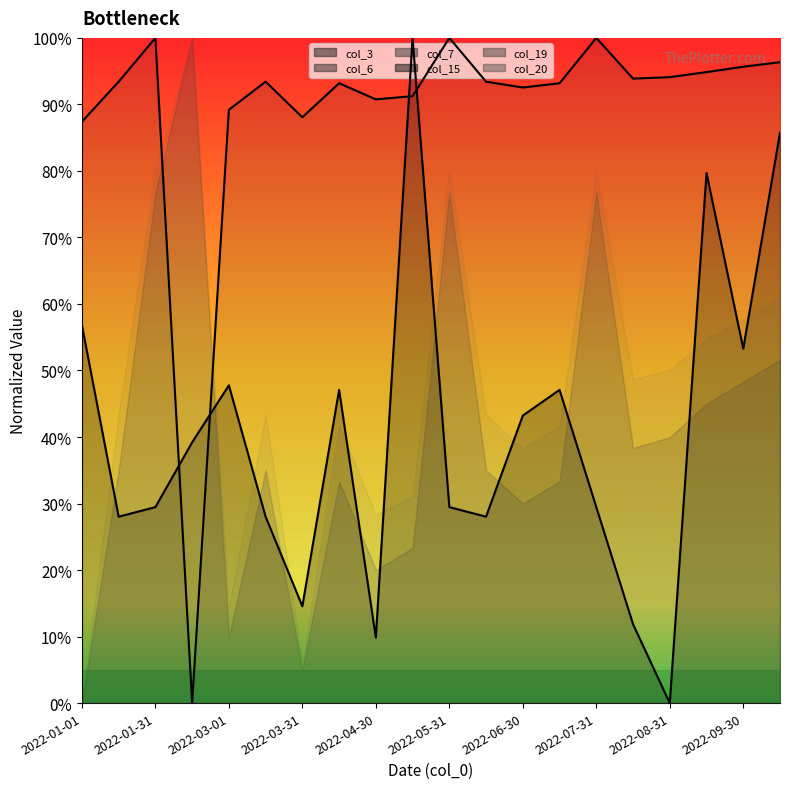

What is the average value of the col_3_line series?

40.4